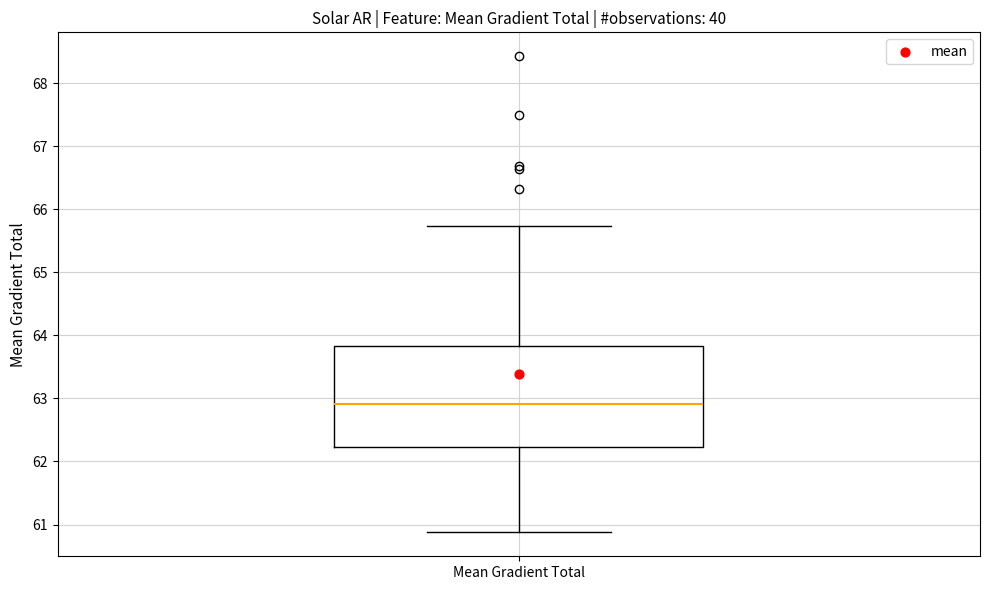

Transcribe this box plot: give where the median line is, the range the box spans, and where the two whiskers end, as read against the y-axis. The values are not printed on the chart, so give them approximately, as read against the axis.

median 62.9, box 62.2 to 63.8, whiskers 60.9 to 65.7